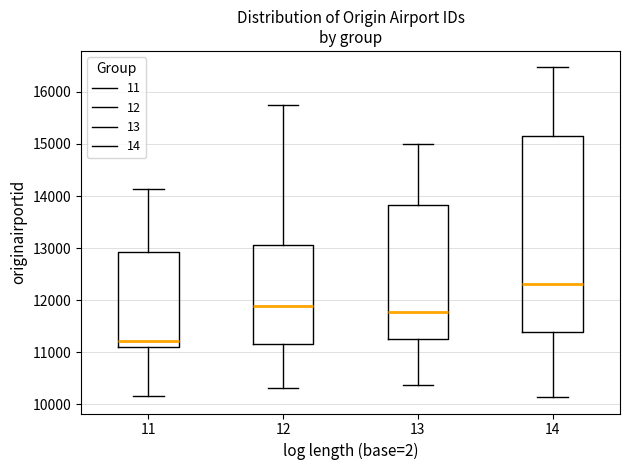

Where does the lower whisker of the box at x = 13 end on the y-axis? The values are not printed on the chart, so give them approximately, as read against the axis.

10400